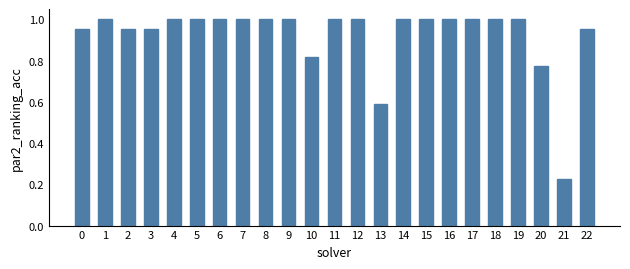

How many data points are less than 1?

8